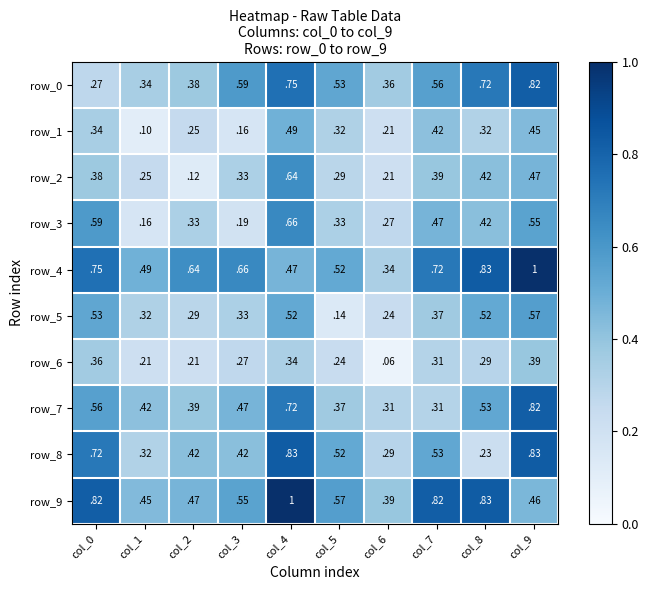

At how many categories does at least one series exceed 0?

10